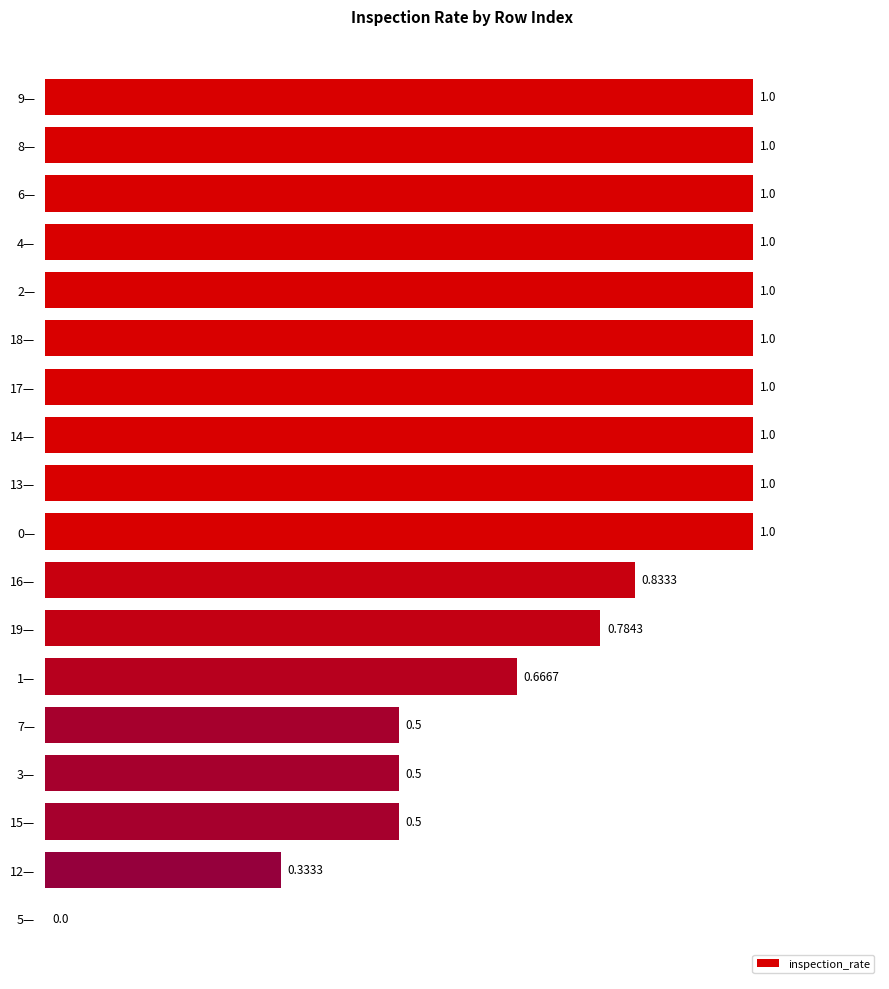

Which has a higher value, 7— or 5—?

7—